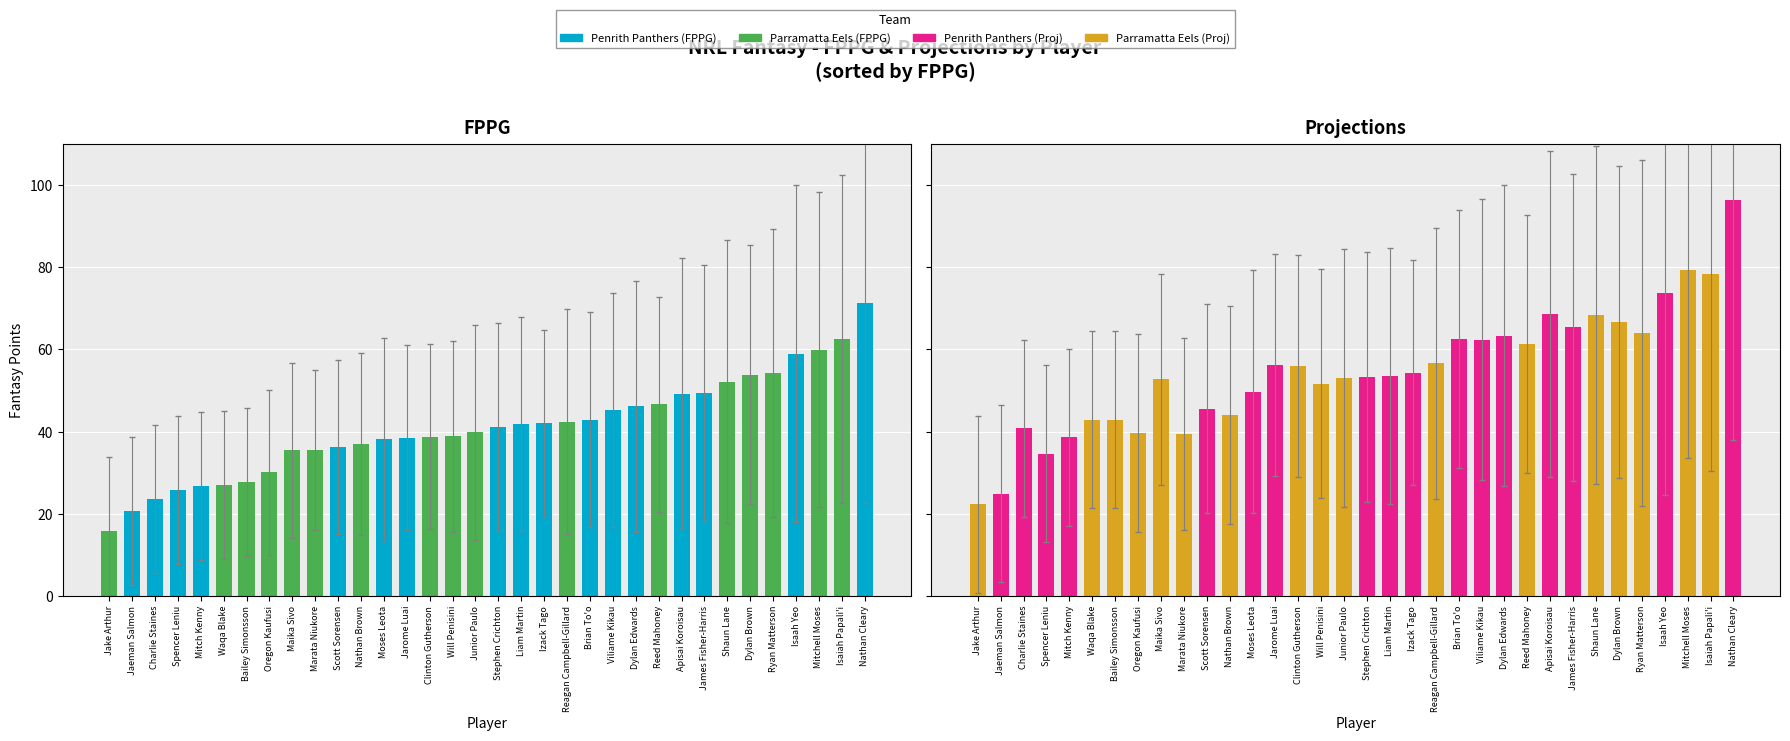

What is the value of the Projections bar at the 14th from the left?

56.2